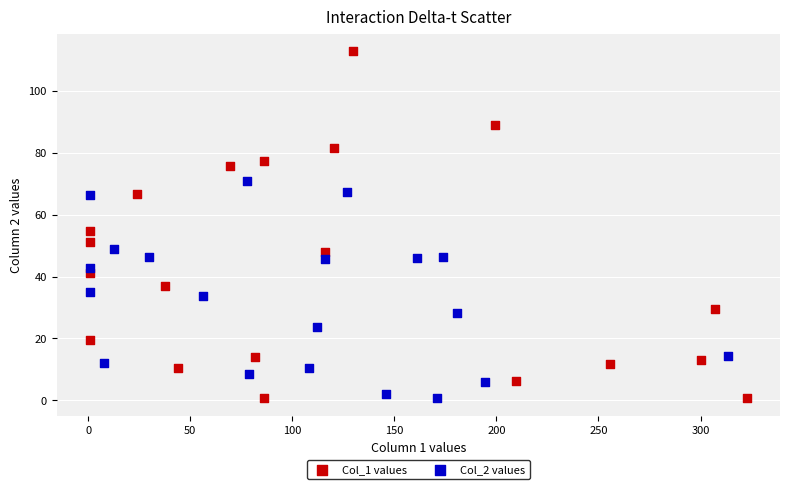

What are all the series names shown in the legend?

Col_1 values, Col_2 values